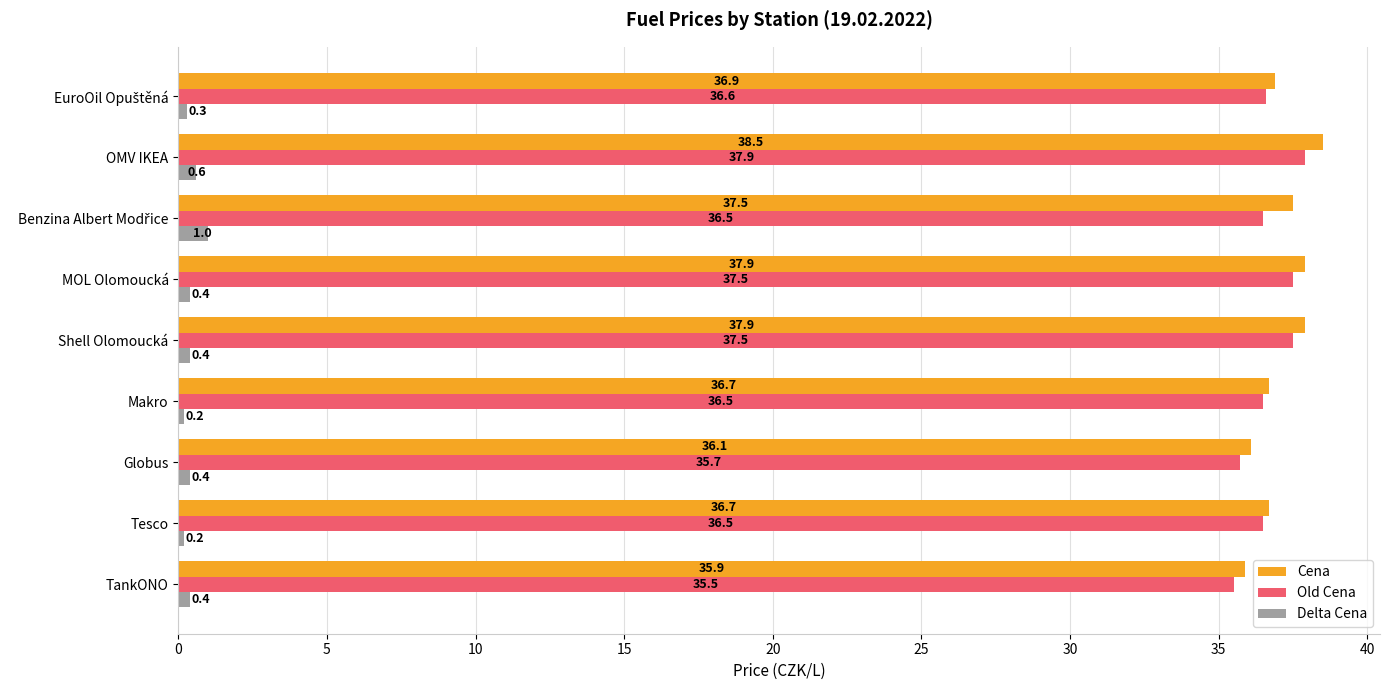

What is the difference between the second highest and minimum values in the Delta Cena series?

0.4